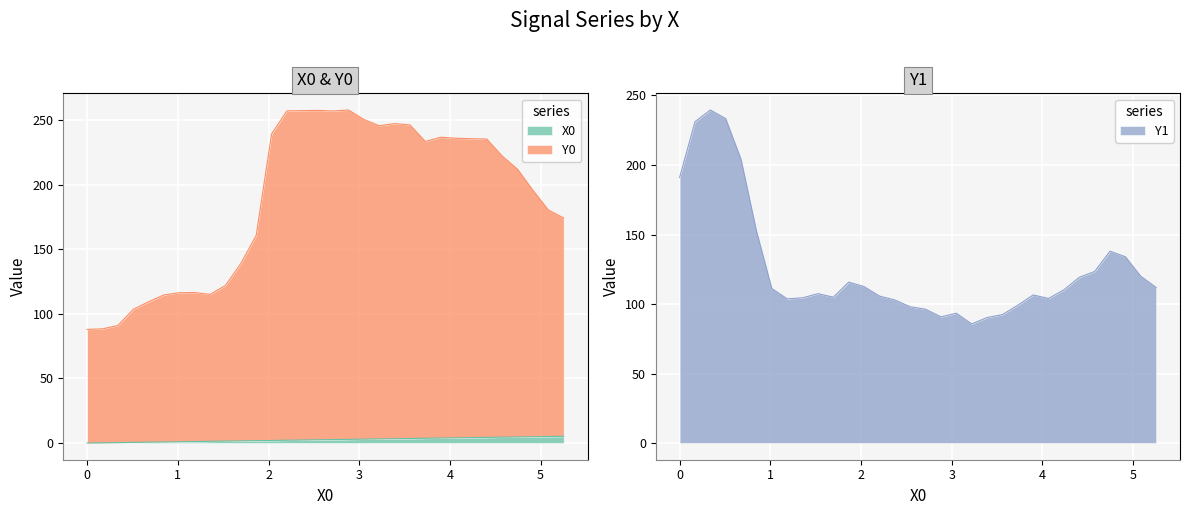

How many distinct data groups are displayed?

3